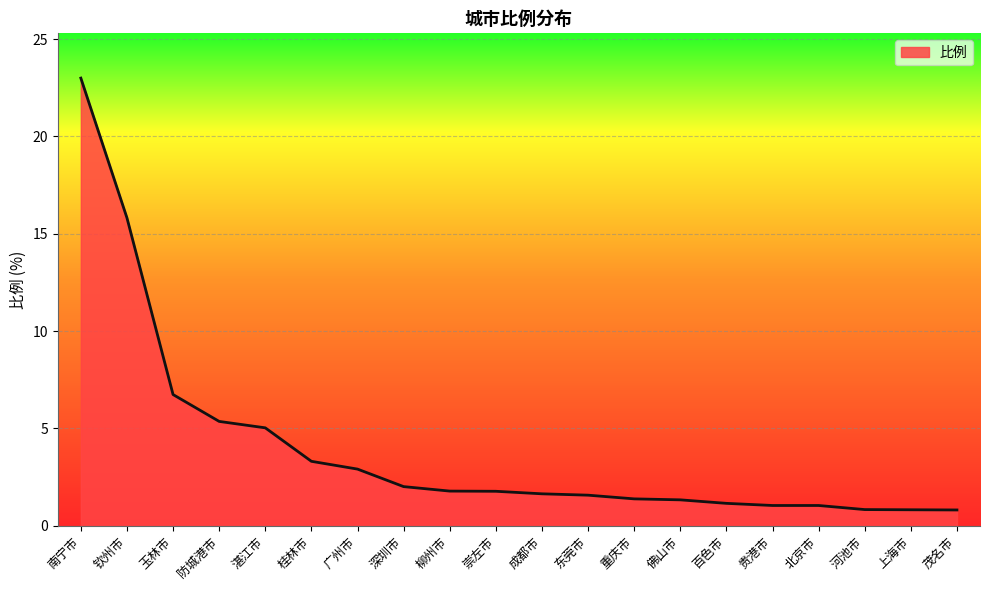

Between 成都市 and 湛江市, which is larger?

湛江市